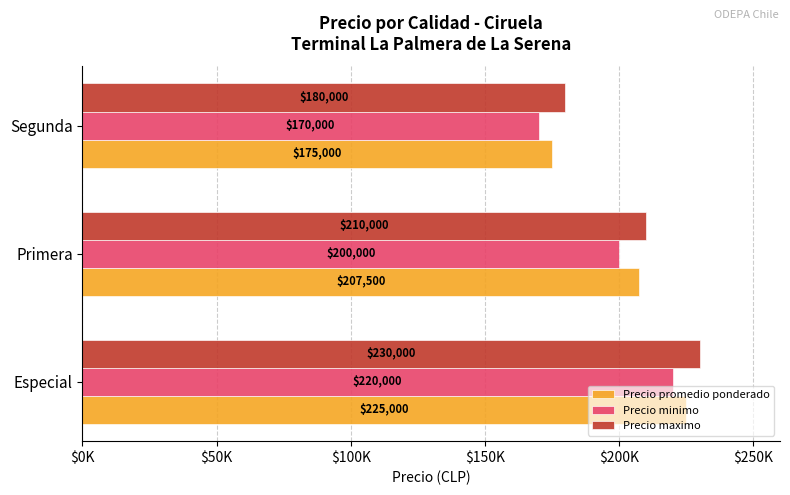

What are all the series names shown in the legend?

Precio promedio ponderado, Precio minimo, Precio maximo